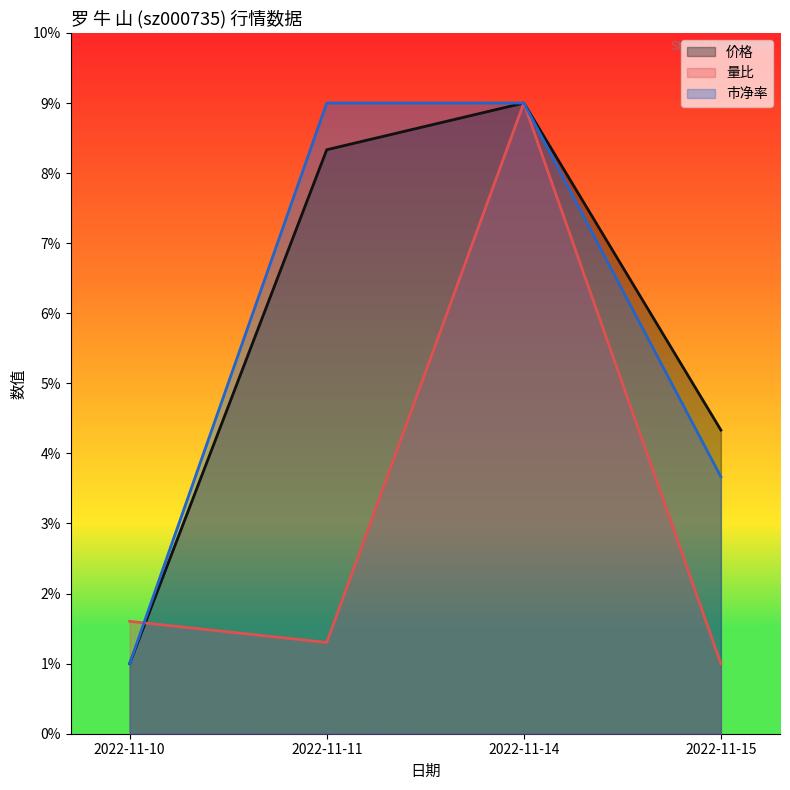

Reading left to right, what are all the values shown in this chart?

价格: 1.0	8.3	9.0	4.3
量比: 1.6	1.3	9.0	1.0
市净率: 1.0	9.0	9.0	3.7